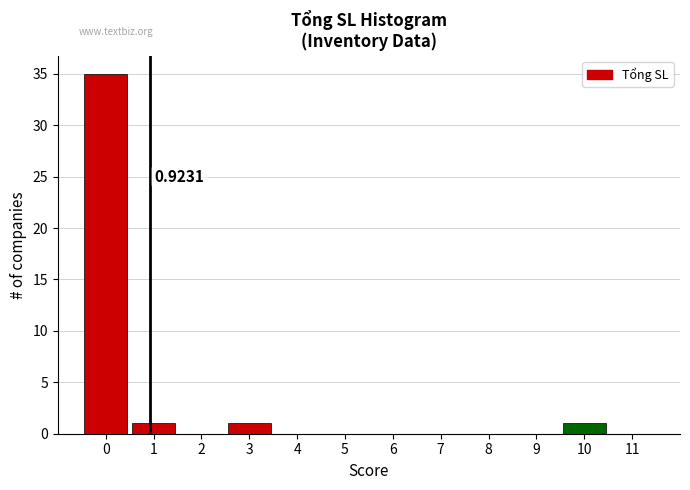

Which range on the x-axis has the tallest bar?

-0.5 to 0.5